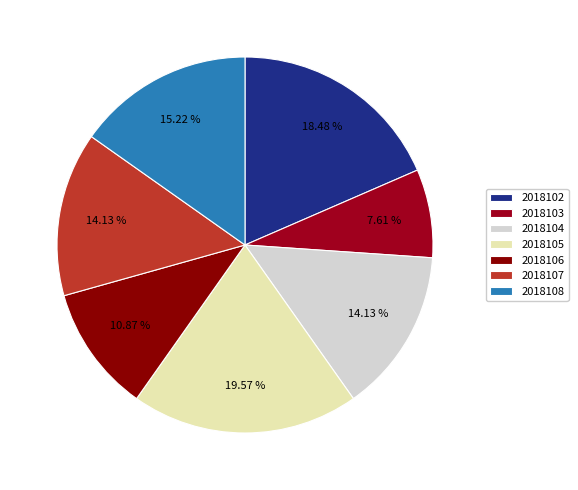

Is 2018108 the majority of the pie?

No